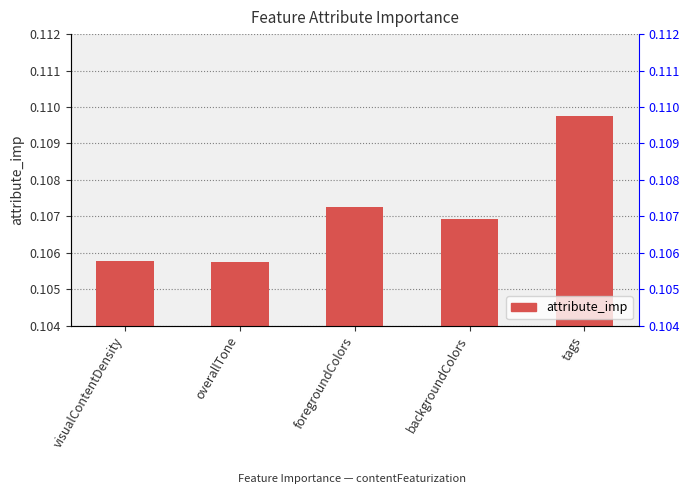

Which category has the highest value across all series?

tags